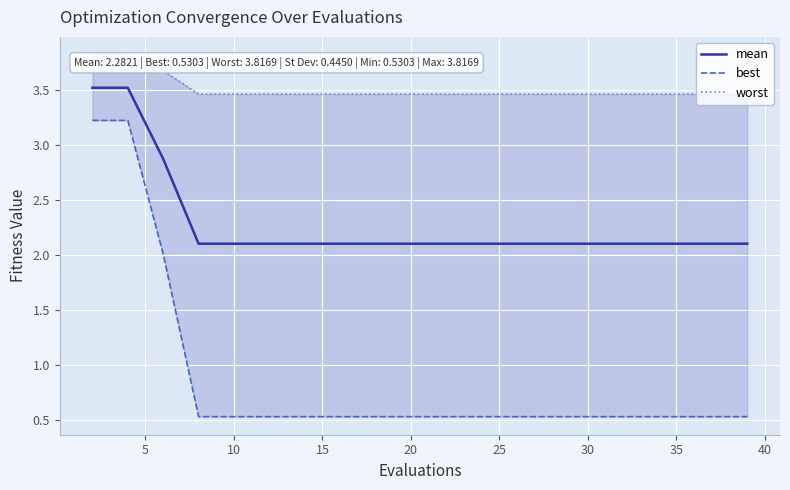

What is the label of the 3rd point from the right?

35